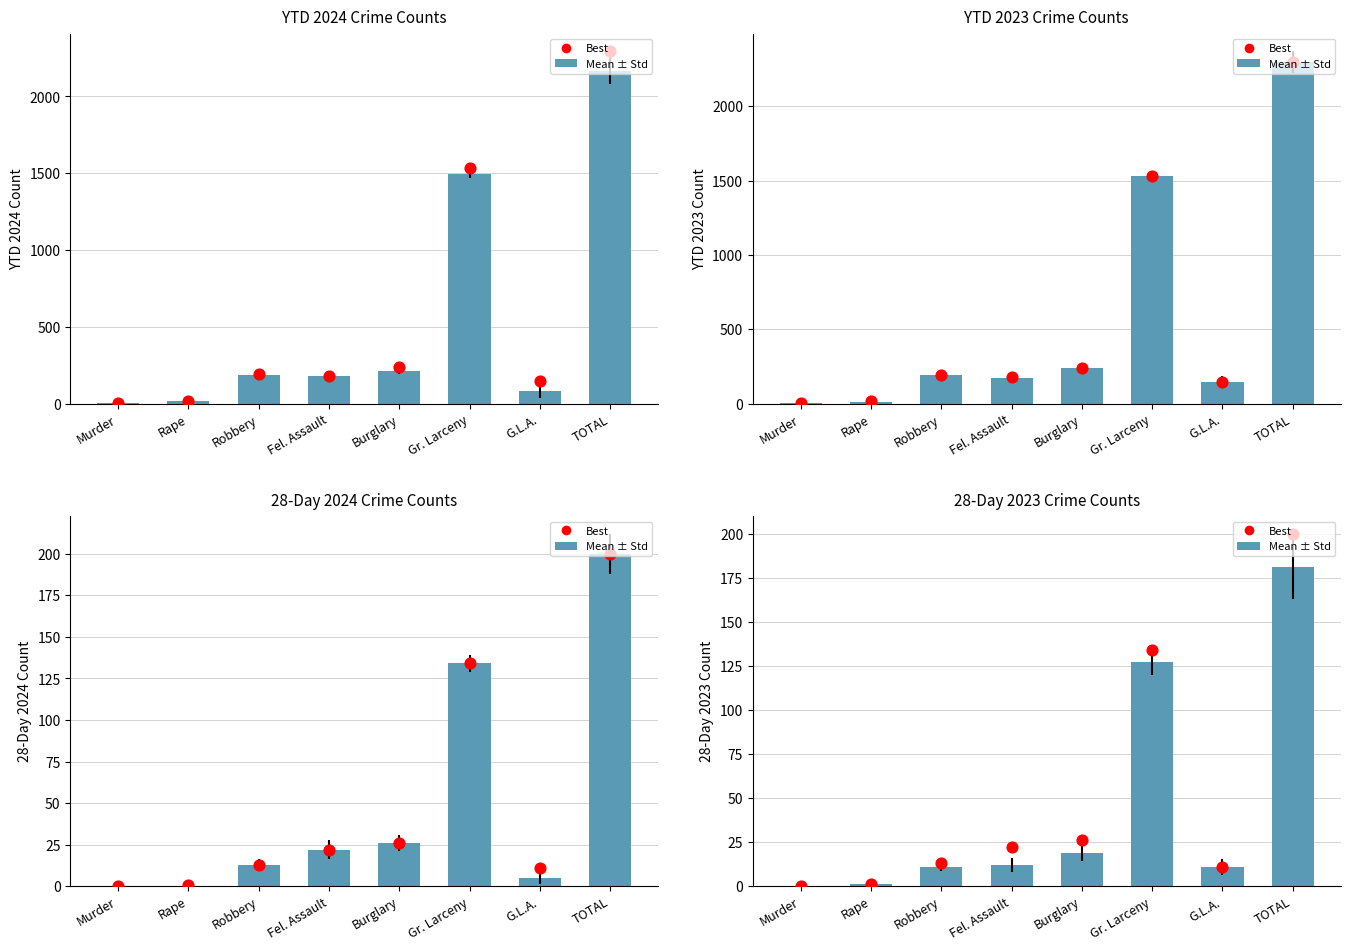

What is the total value across all series at Burglary?

45